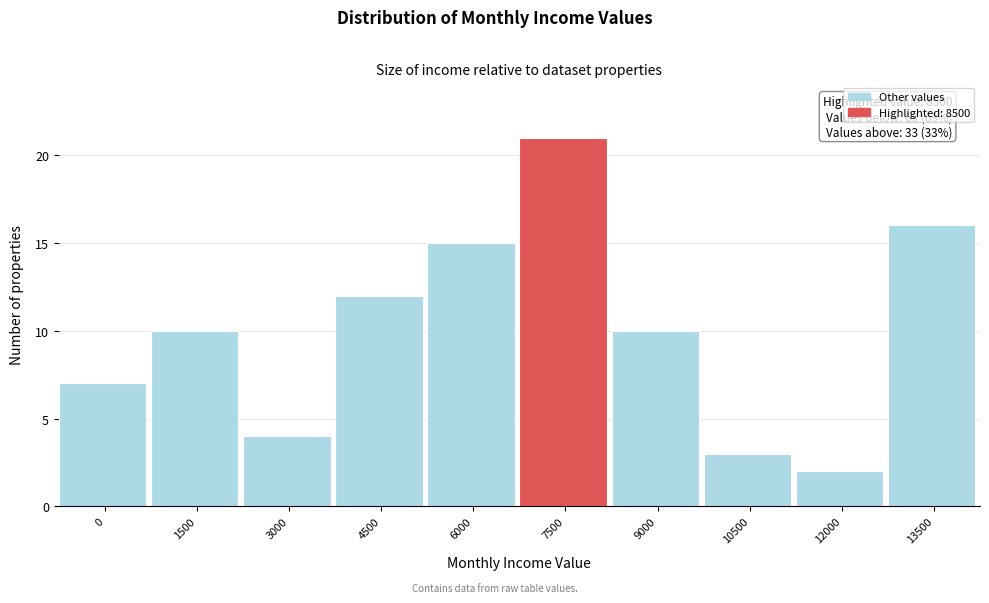

Reading left to right, what are all the values shown in this chart?

0=7	1500=10	3000=4	4500=12	6000=15	7500=21	9000=10	10500=3	12000=2	13500=16